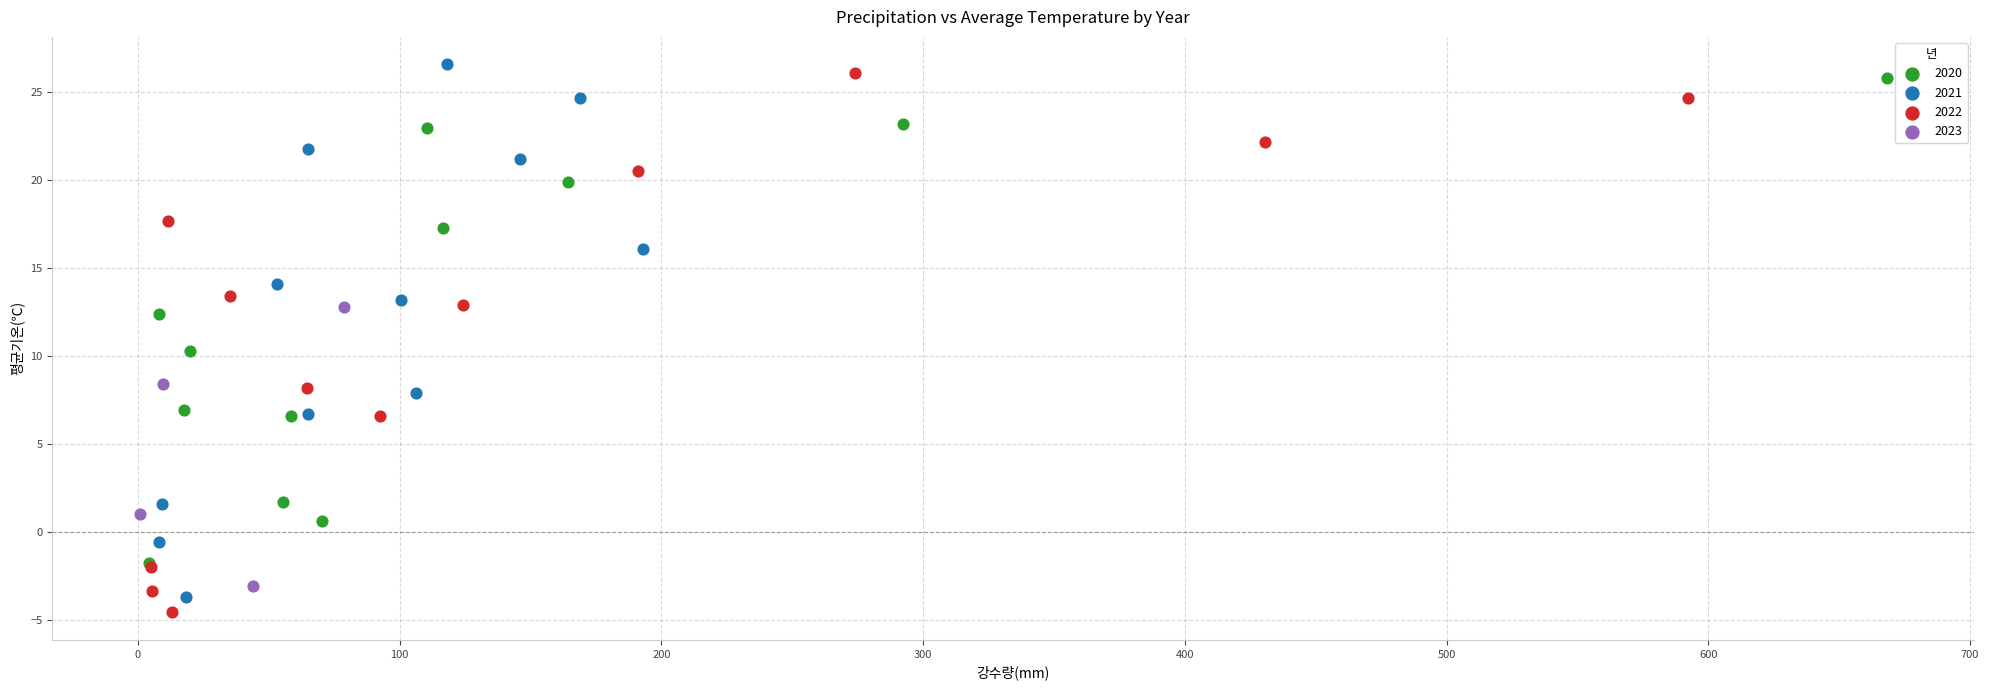

What are all the series names shown in the legend?

2020, 2021, 2022, 2023